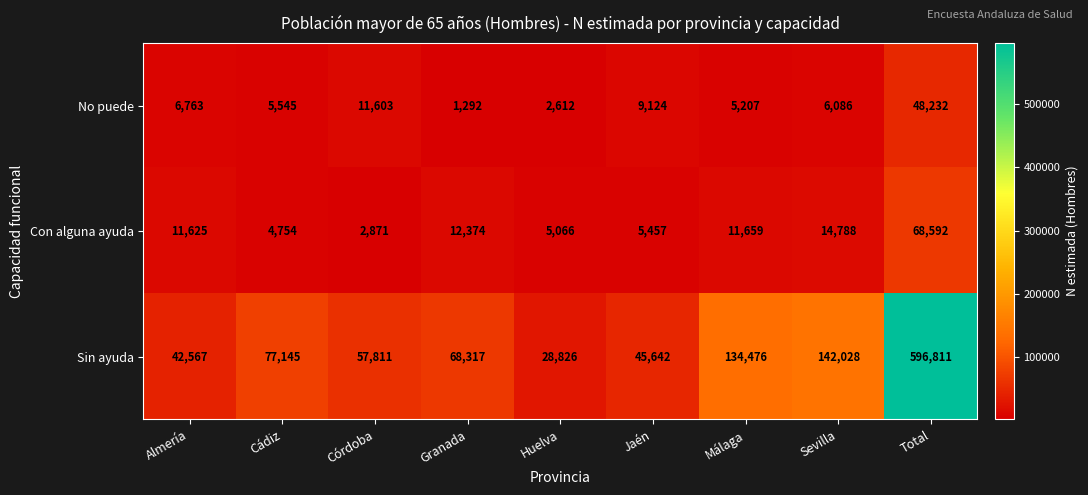

Between Almería and Córdoba, which series saw the biggest shift?

Sin ayuda